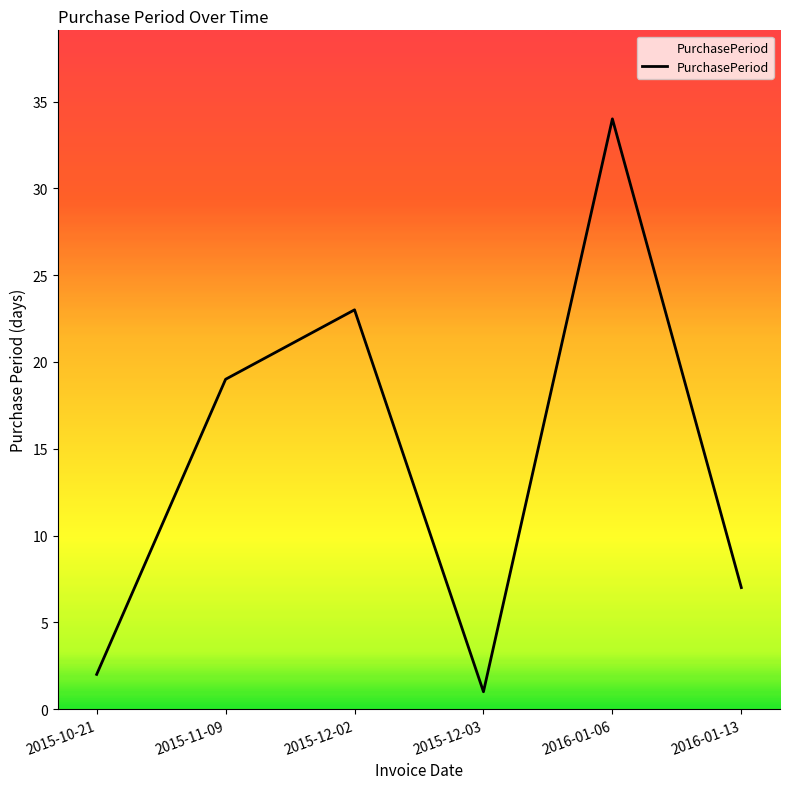

How many distinct data groups are displayed?

1